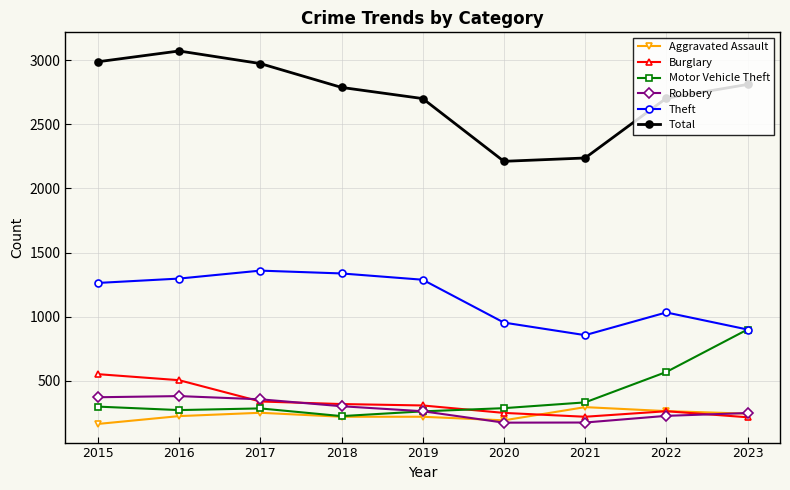

At how many categories does at least one series exceed 1473?

9